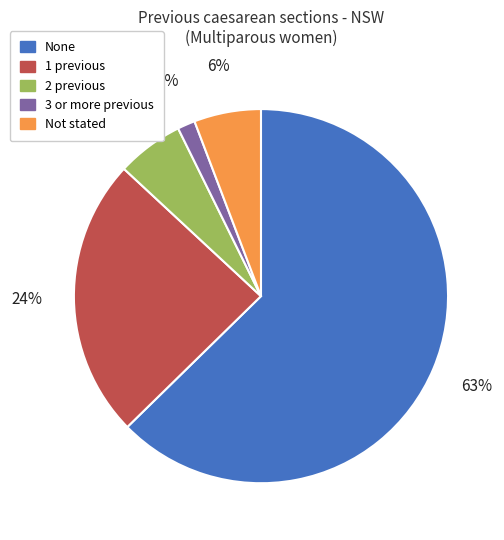

To the nearest percent, what is the combined percentage of Not stated and 2 previous?

12%